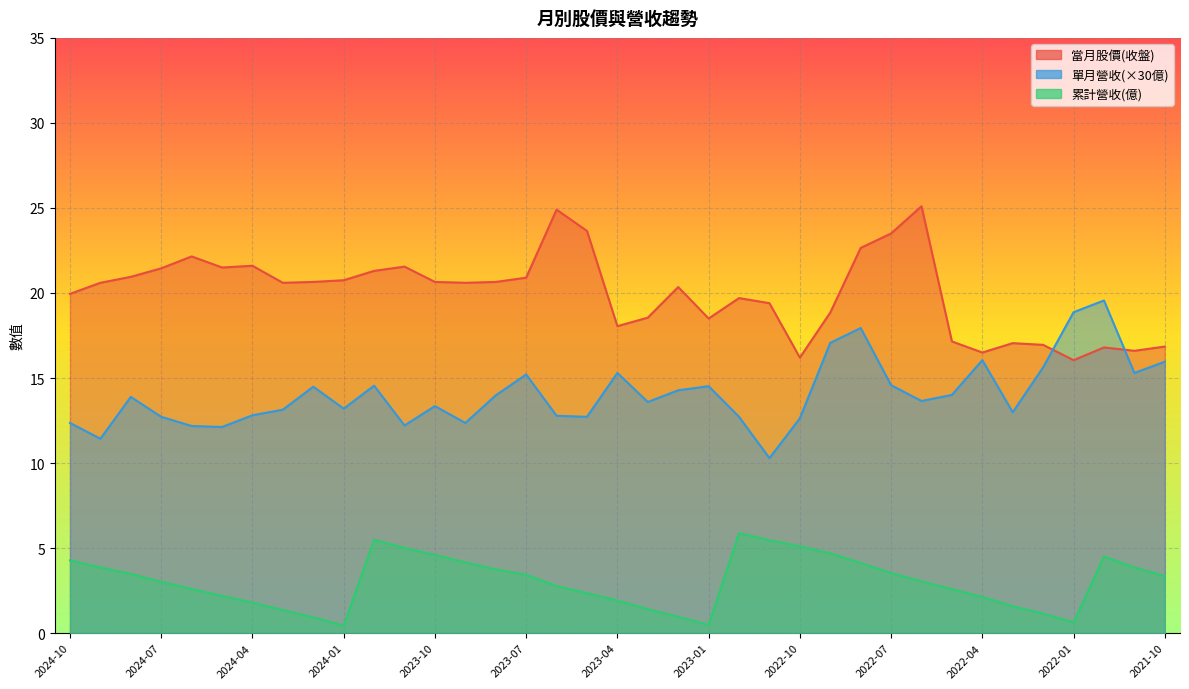

True or false: 當月股價(收盤) and 累計營收(億) intersect in this chart.

False